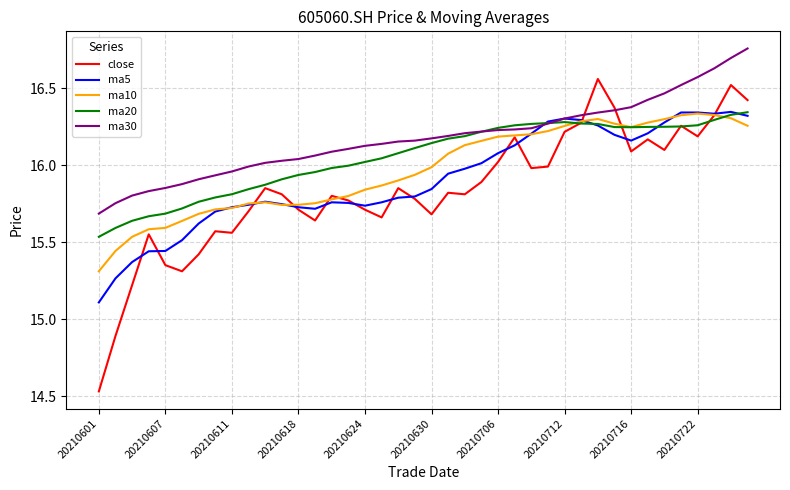

Which series has the largest range (max minus min)?

close